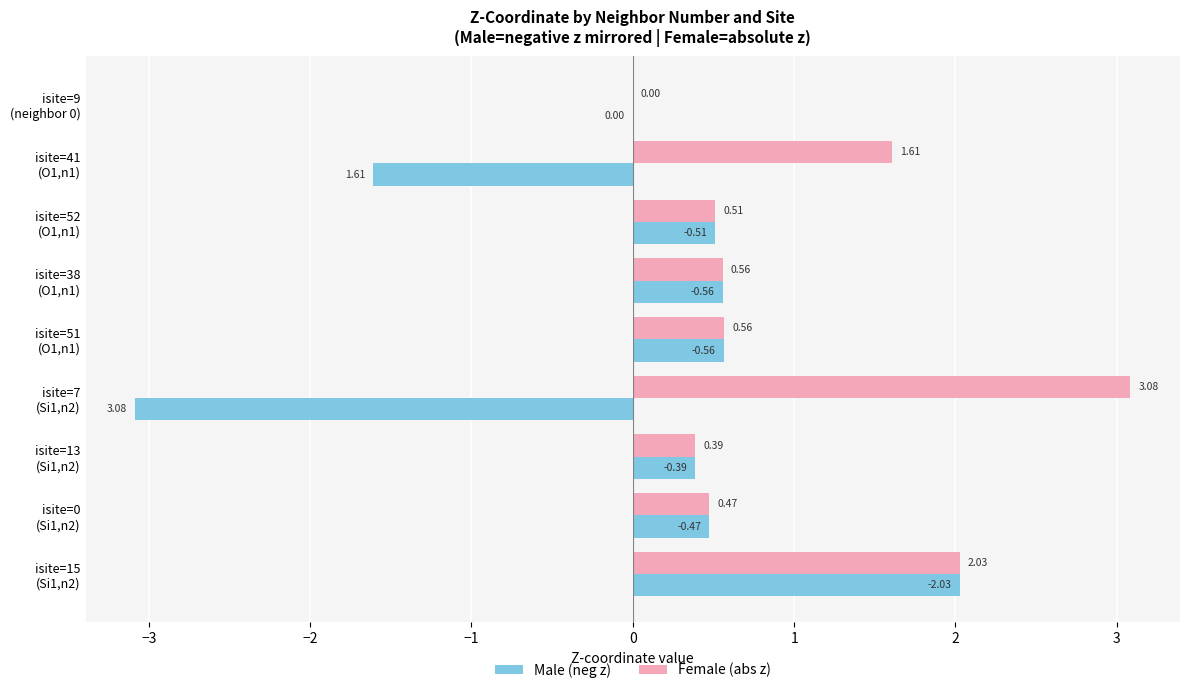

What is the sum of all Female (abs z) values?

9.2